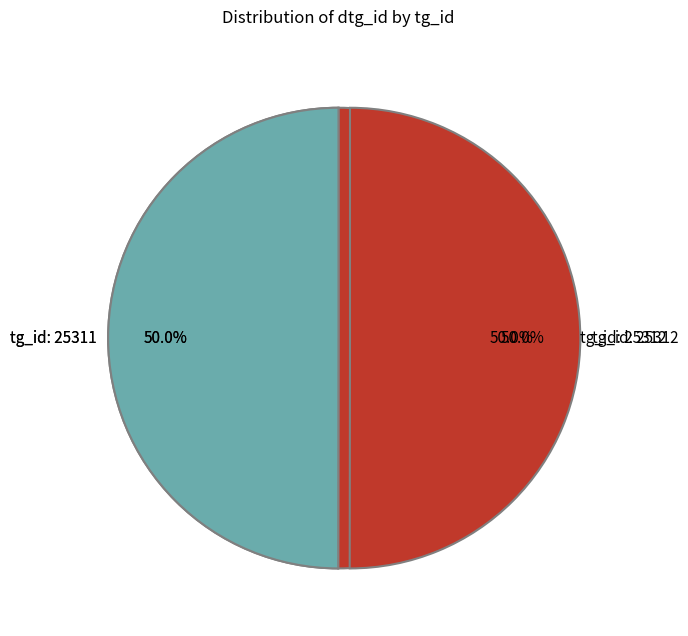

Is it true that 25311-2 is 26% of the pie?

False